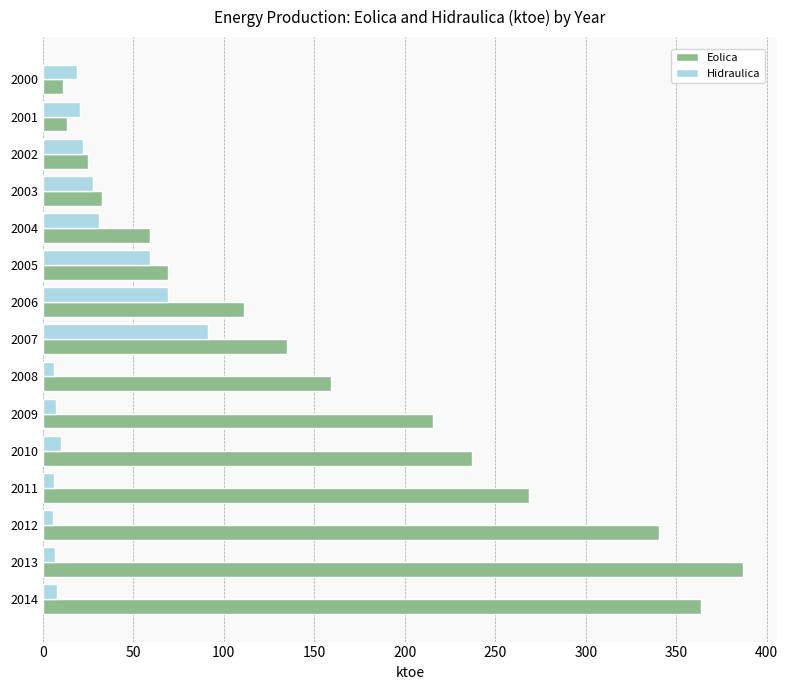

The value of Eolica at 2002 is 37.6. True or false?

False